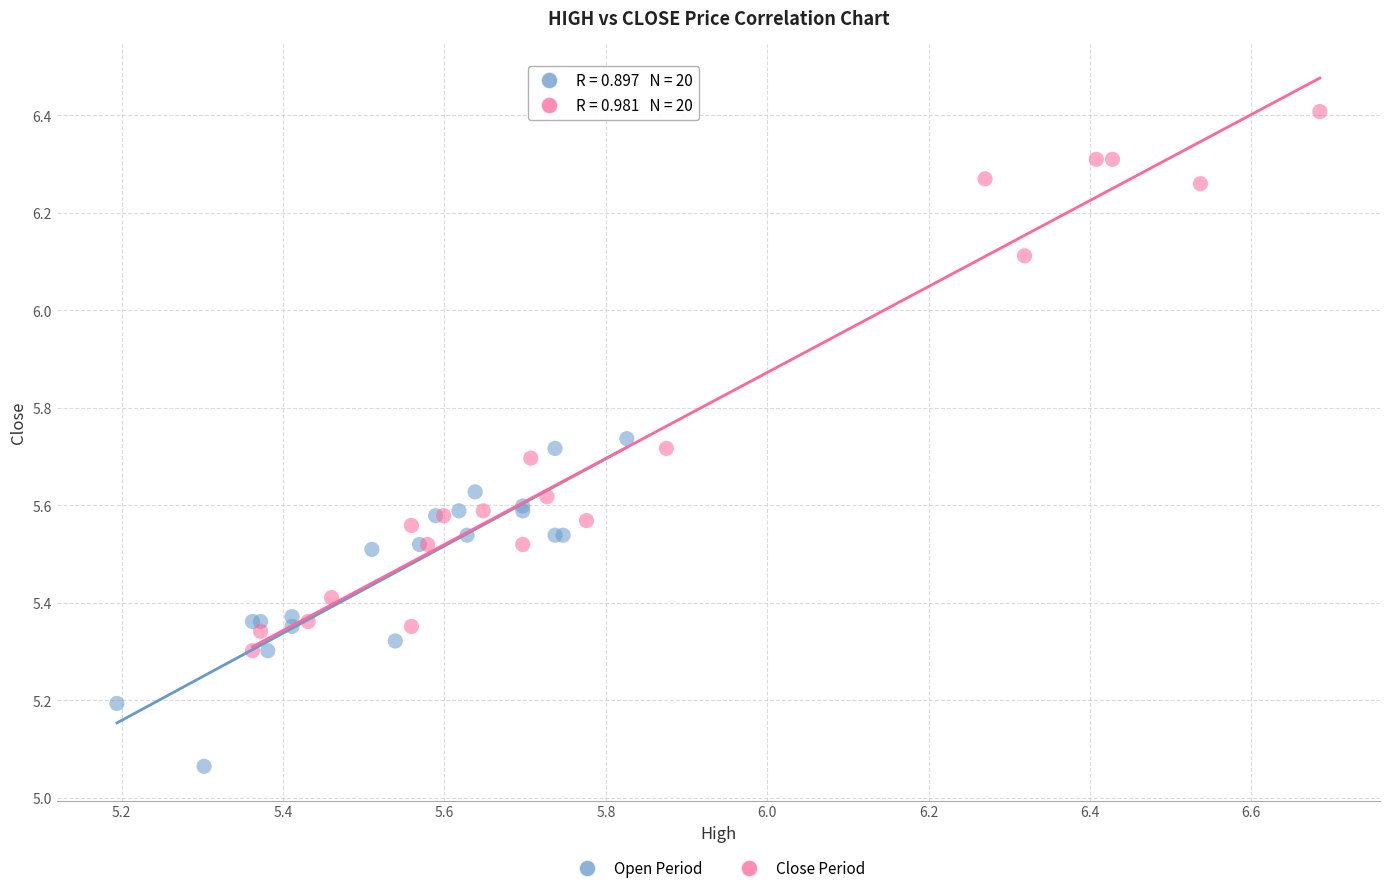

Which series reaches the maximum Y coordinate?

Close Period